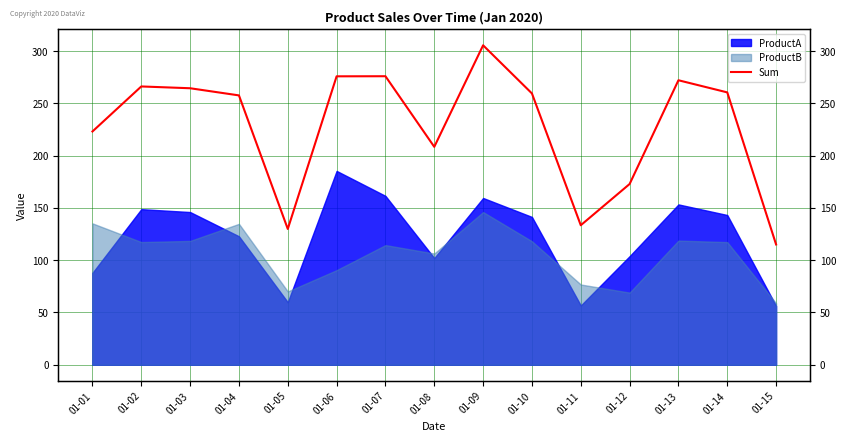

The chart shows a value of 208.4 at 01-08. True or false?

True